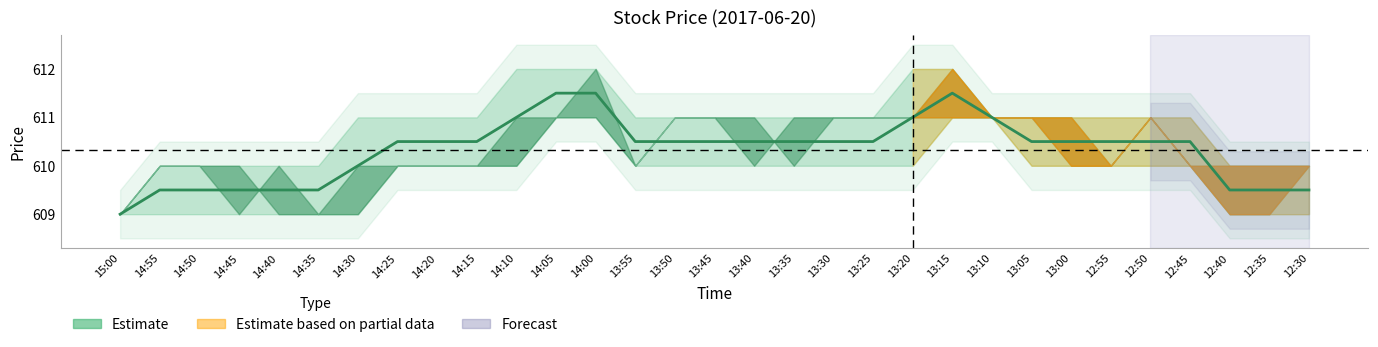

At which label is the value closest to 610?

14:30